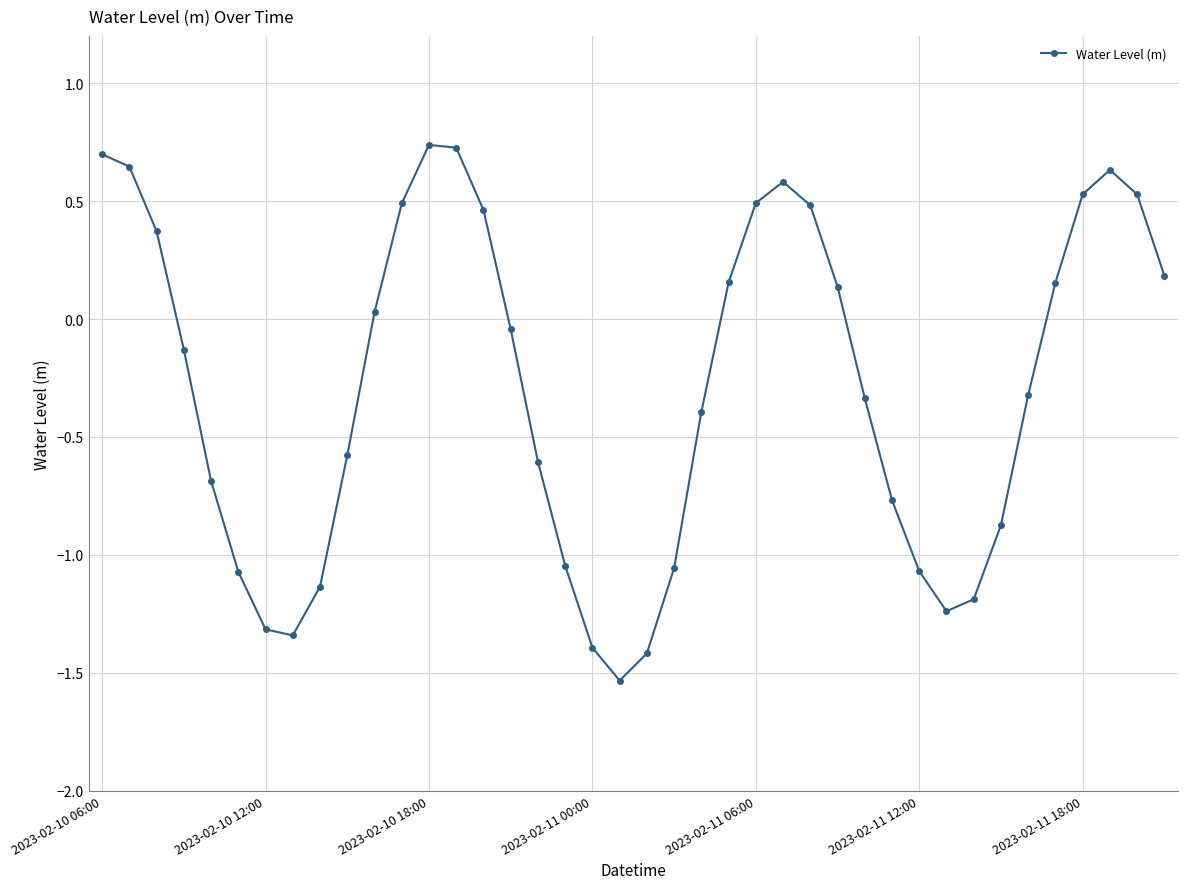

What is the difference between the maximum and minimum values?

2.3